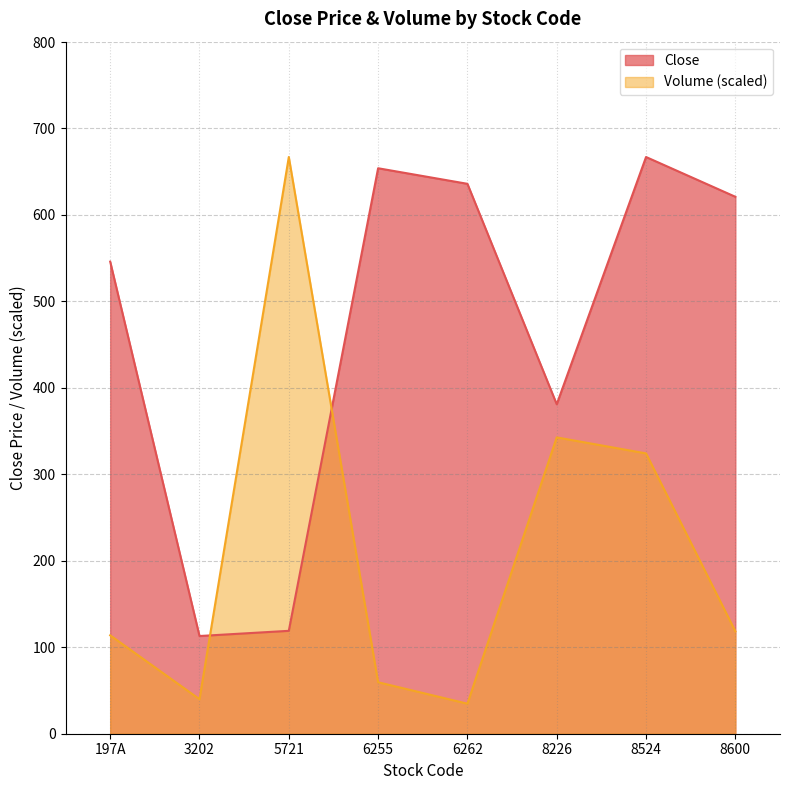

Reading left to right, list all the values displayed in this chart.

Close: 197A=546.0	3202=113.0	5721=119.0	6255=654.0	6262=636.0	8226=381.0	8524=667.0	8600=621.0
Volume: 197A=113.8	3202=39.9	5721=667.0	6255=59.5	6262=34.7	8226=342.7	8524=324.2	8600=118.4